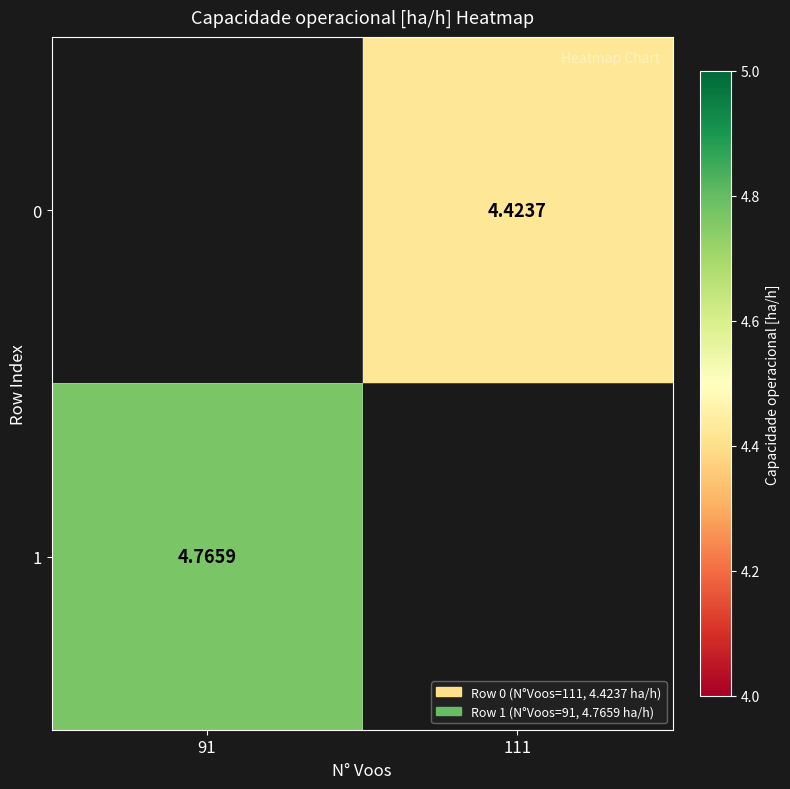

Is it true that 0 equals 4.4 at 111?

True